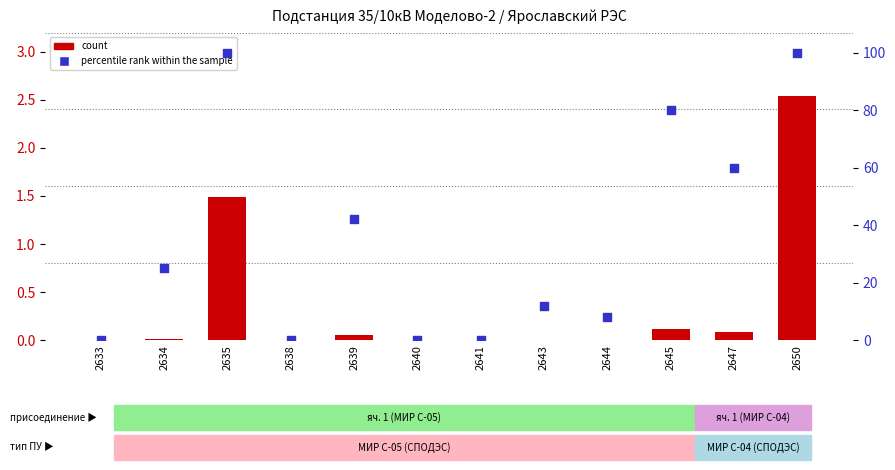

Which series reaches the minimum Y coordinate?

count